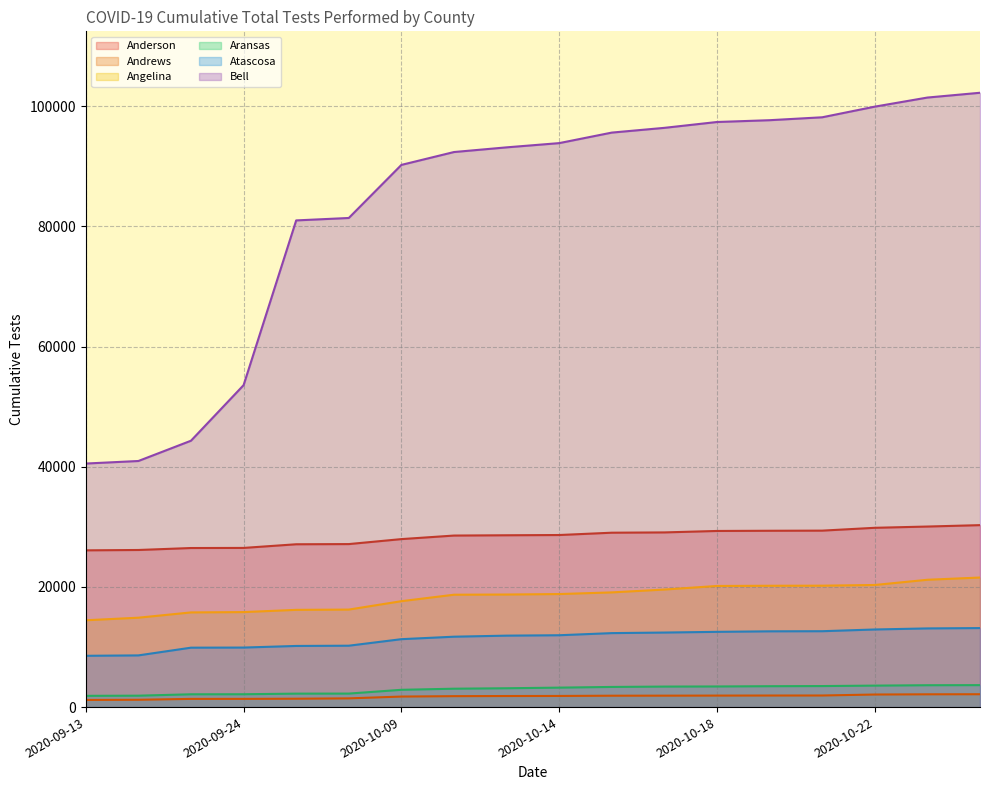

Reading left to right, list all the values displayed in this chart.

Anderson: 26091	26150	26476	26494	27102	27133	27961	28552	28600	28641	29027	29075	29317	29350	29371	29843	30052	30286
Andrews: 1186	1218	1364	1367	1393	1451	1753	1819	1843	1854	1894	1903	1915	1925	1930	2092	2127	2139
Angelina: 14452	14879	15759	15812	16185	16230	17628	18705	18736	18815	19091	19564	20161	20196	20211	20325	21193	21565
Aransas: 1873	1899	2130	2138	2240	2249	2876	3060	3135	3239	3354	3414	3433	3476	3501	3575	3639	3654
Atascosa: 8538	8604	9890	9909	10176	10218	11305	11717	11893	11959	12313	12408	12524	12612	12630	12918	13095	13152
Bell: 40538	40962	44338	53586	81008	81412	90247	92389	93168	93873	95625	96415	97389	97688	98173	99945	101458	102254